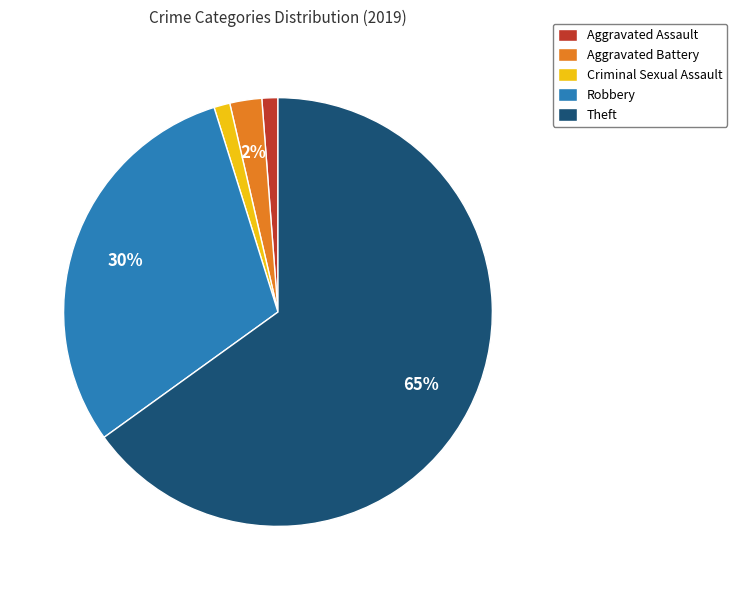

Which category accounts for the majority?

Theft